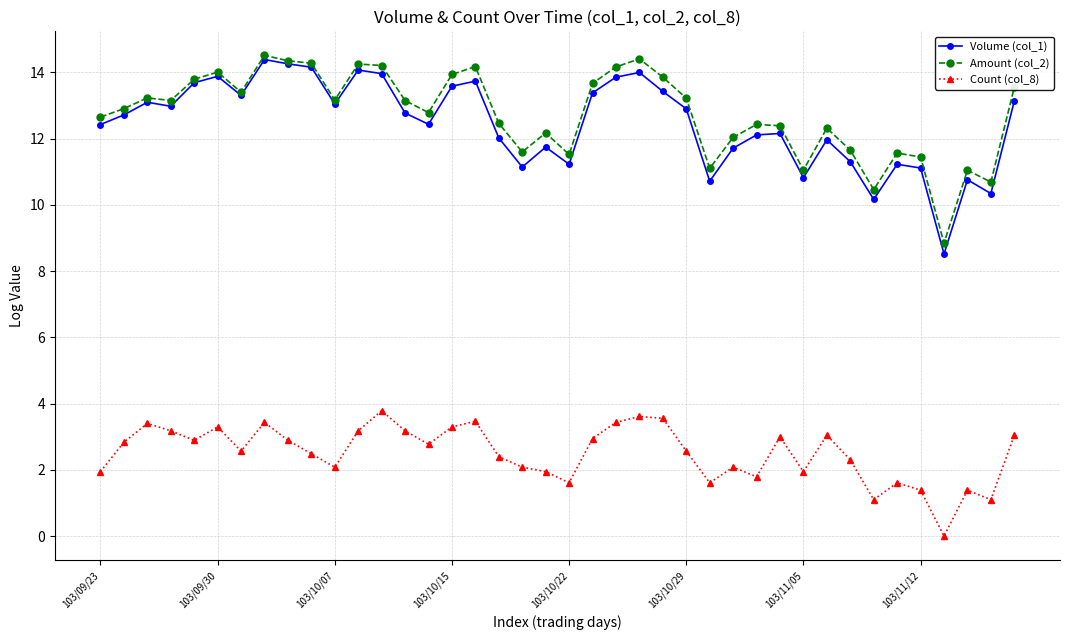

What is the maximum value shown in the chart?

14.5